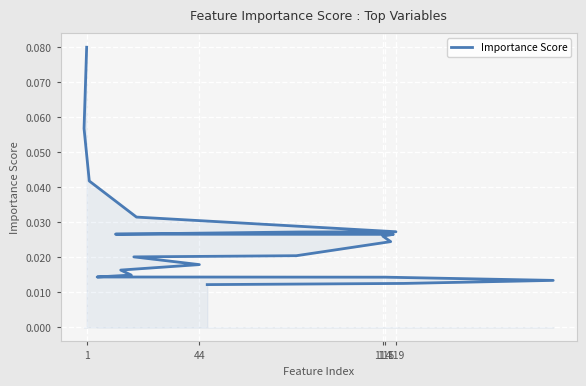

How many categories are shown in the chart?

20